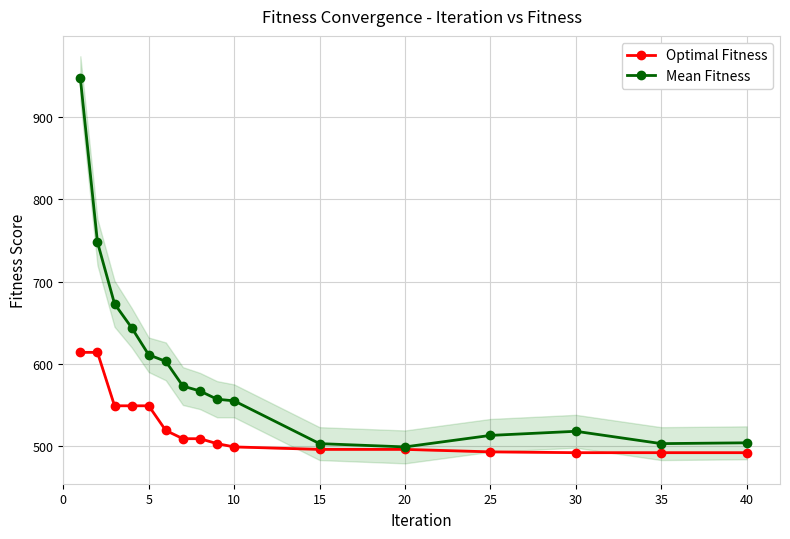

True or false: Mean Fitness has more than 0 points higher than both neighbors.

True